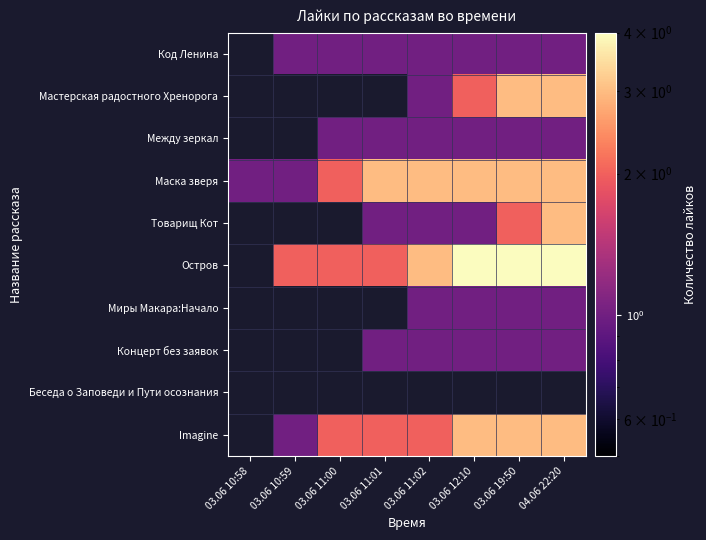

Which has a higher value, 03.06 19:50 or 03.06 10:59?

03.06 19:50